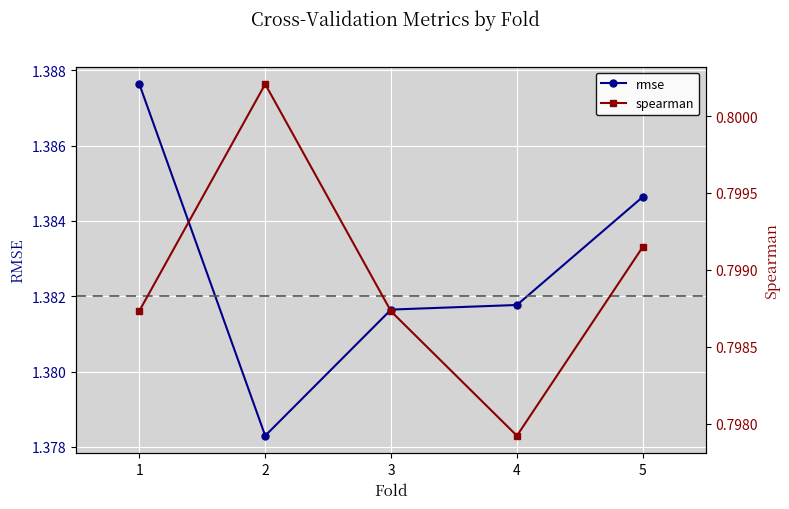

Which category has the highest value across all series?

1